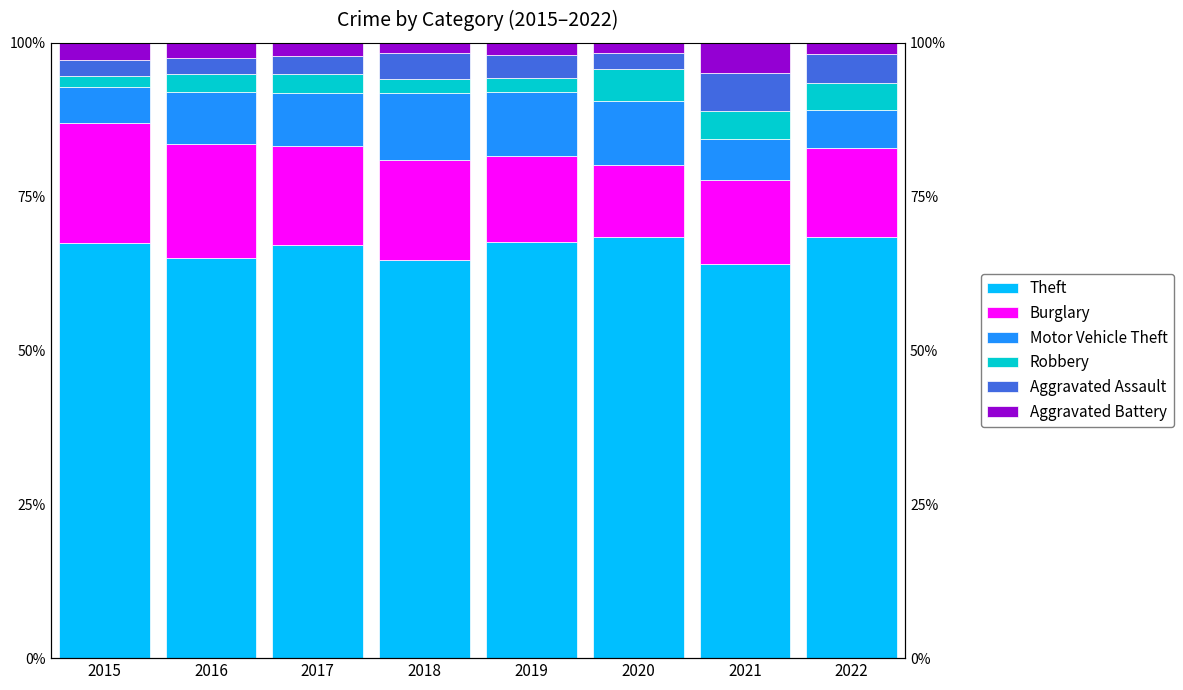

What is the difference between the maximum and second lowest values in the Theft series?

3.8